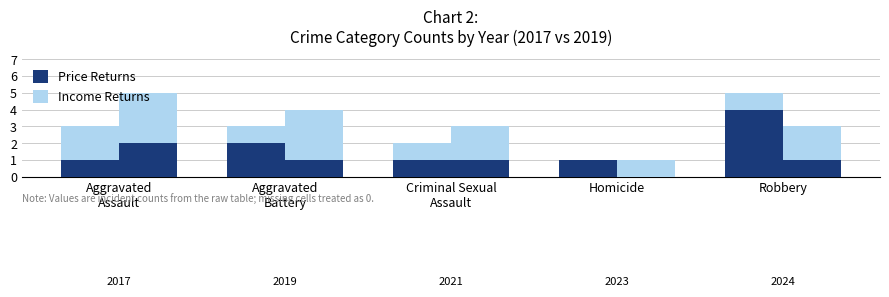

What are all the series names shown in the legend?

Price Returns, Income Returns